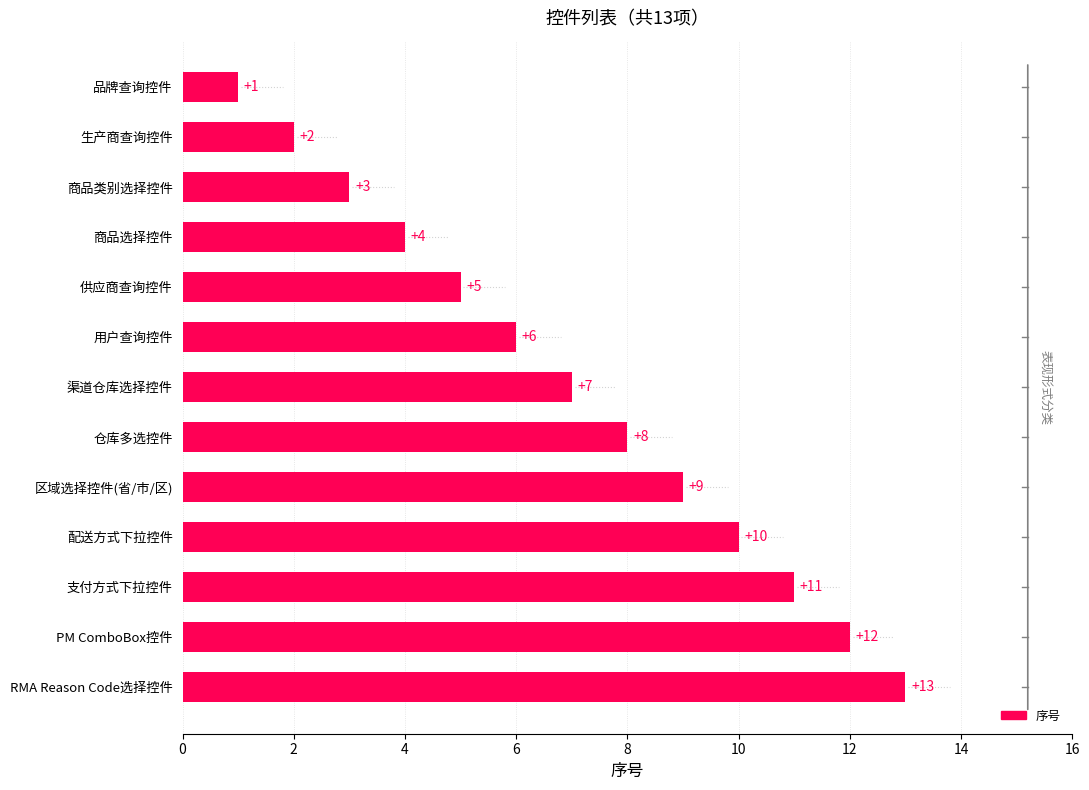

List the labels in order of value, smallest first.

品牌查询控件, 生产商查询控件, 商品类别选择控件, 商品选择控件, 供应商查询控件, 用户查询控件, 渠道仓库选择控件, 仓库多选控件, 区域选择控件(省/市/区), 配送方式下拉控件, 支付方式下拉控件, PM ComboBox控件, RMA Reason Code选择控件